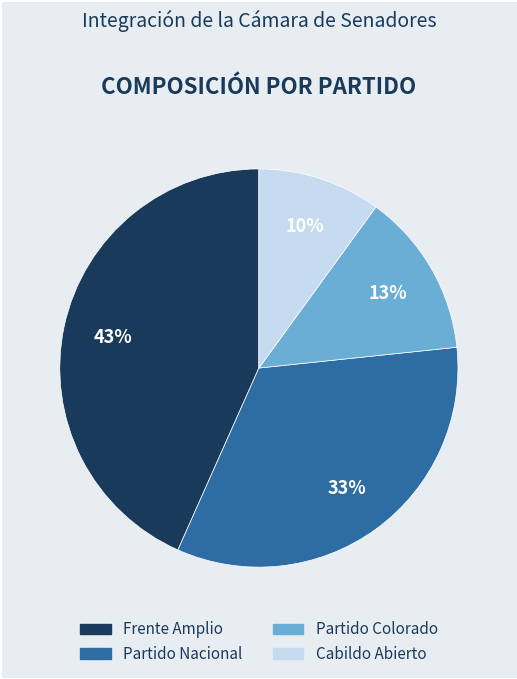

Do Partido Nacional and Partido Colorado together represent more than half of the pie?

No